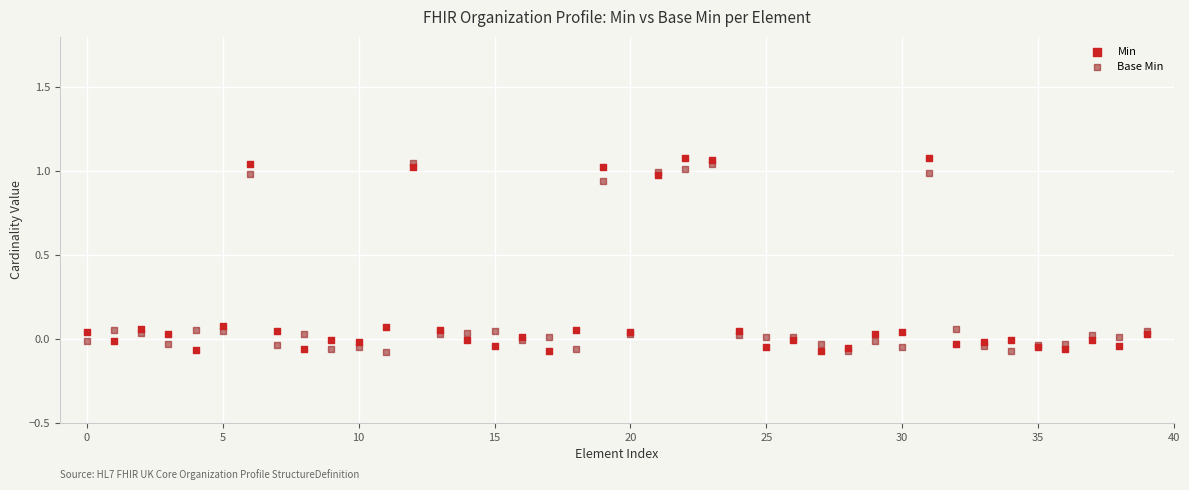

Which series has the widest spread of Y values?

Min